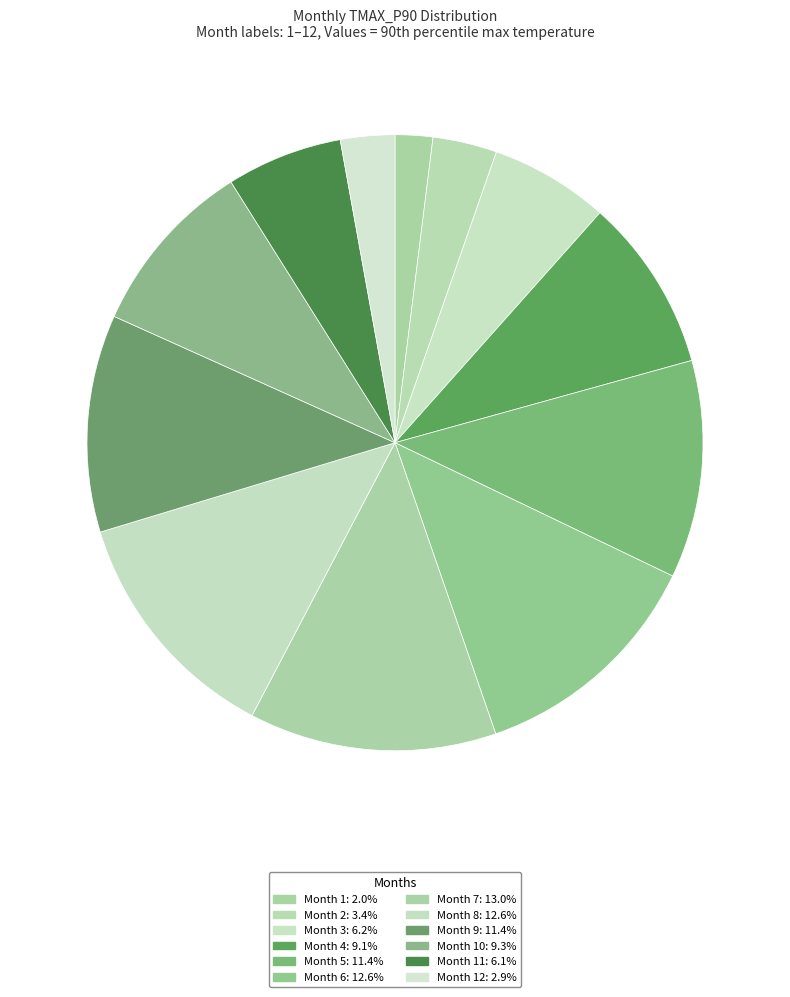

How many slices are in this pie chart?

12